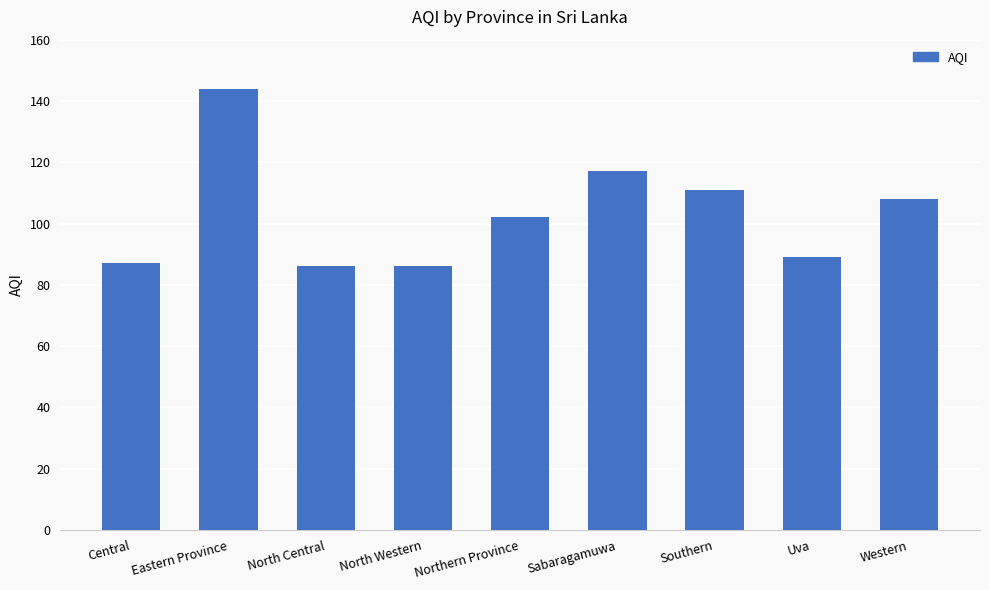

What is the sum of the values at Western and Sabaragamuwa?

225